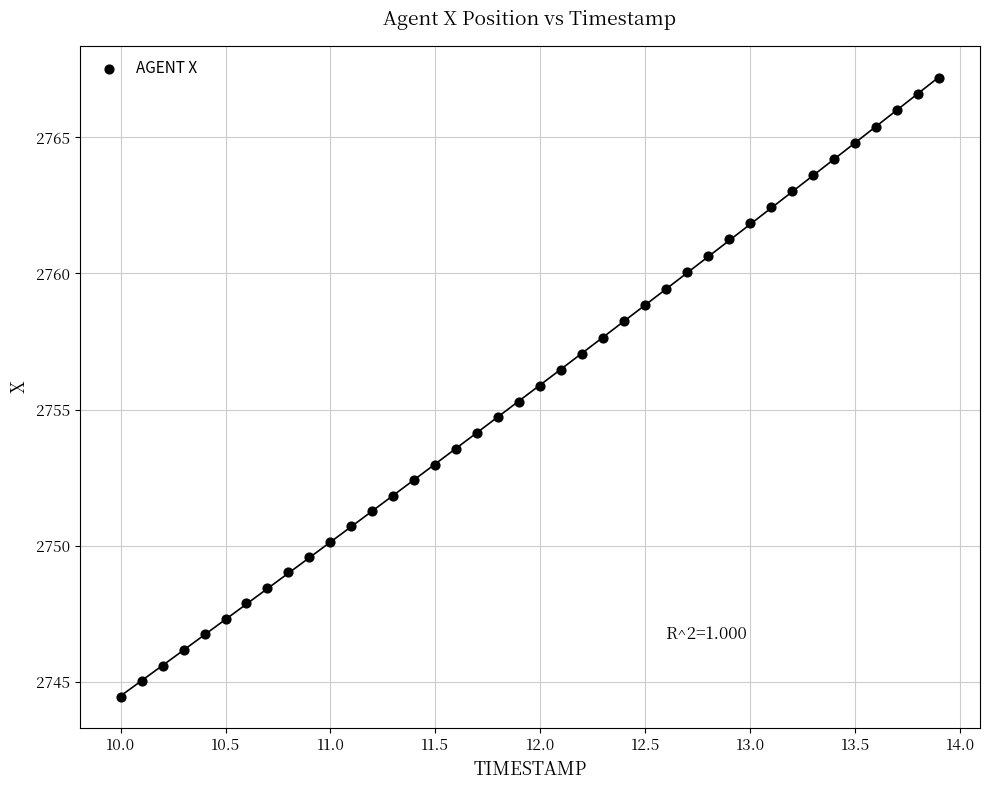

What is the range of Y values (max minus min)?

22.7